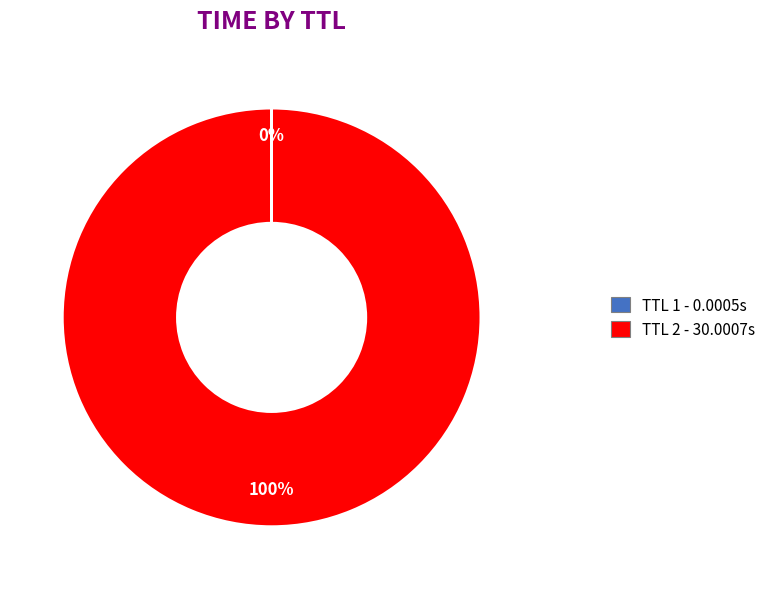

To the nearest percent, what is the average slice percentage?

50%